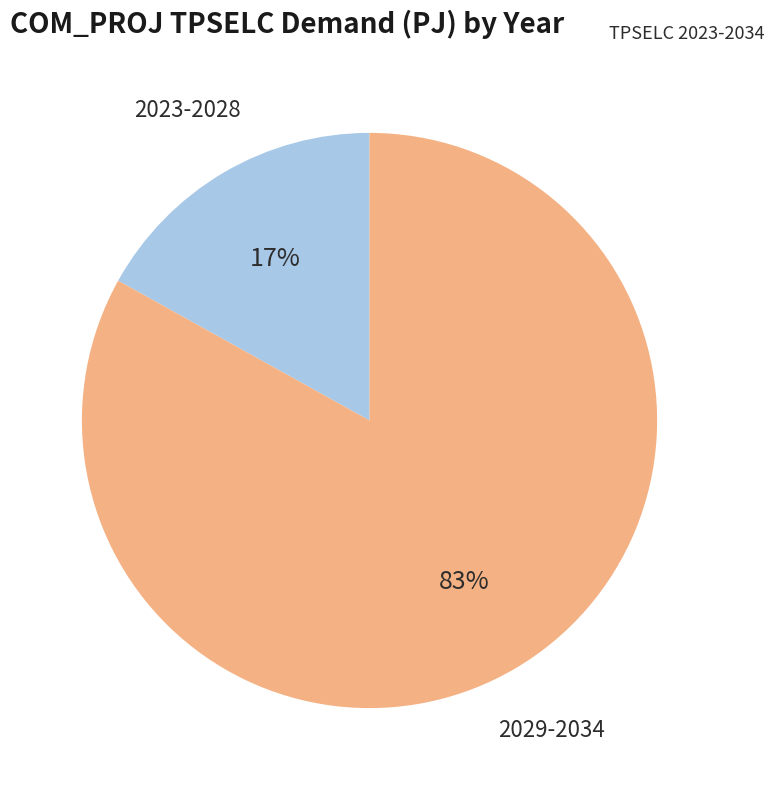

To the nearest percent, what is the difference between the largest and smallest slice percentages?

66%